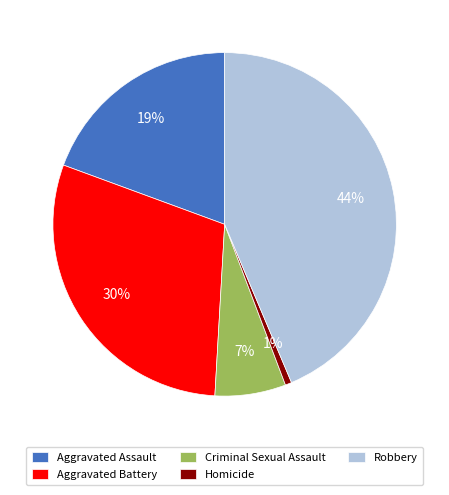

To the nearest percent, what percentage of the pie is Homicide?

1%